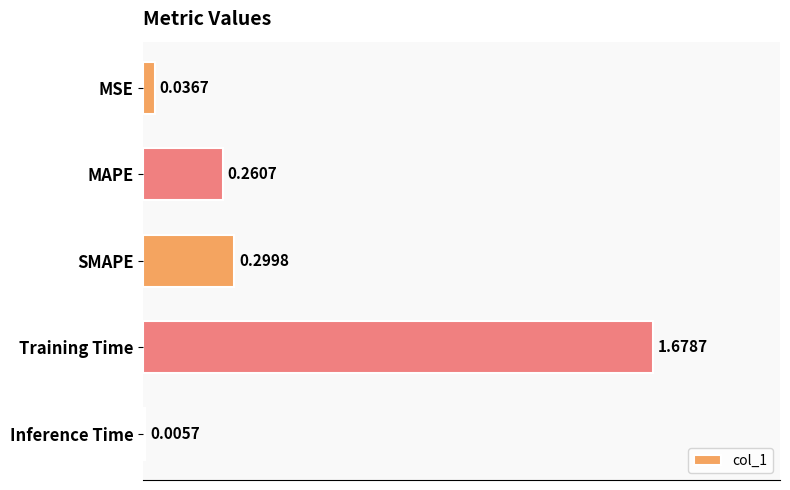

Are the bars horizontal?

Yes